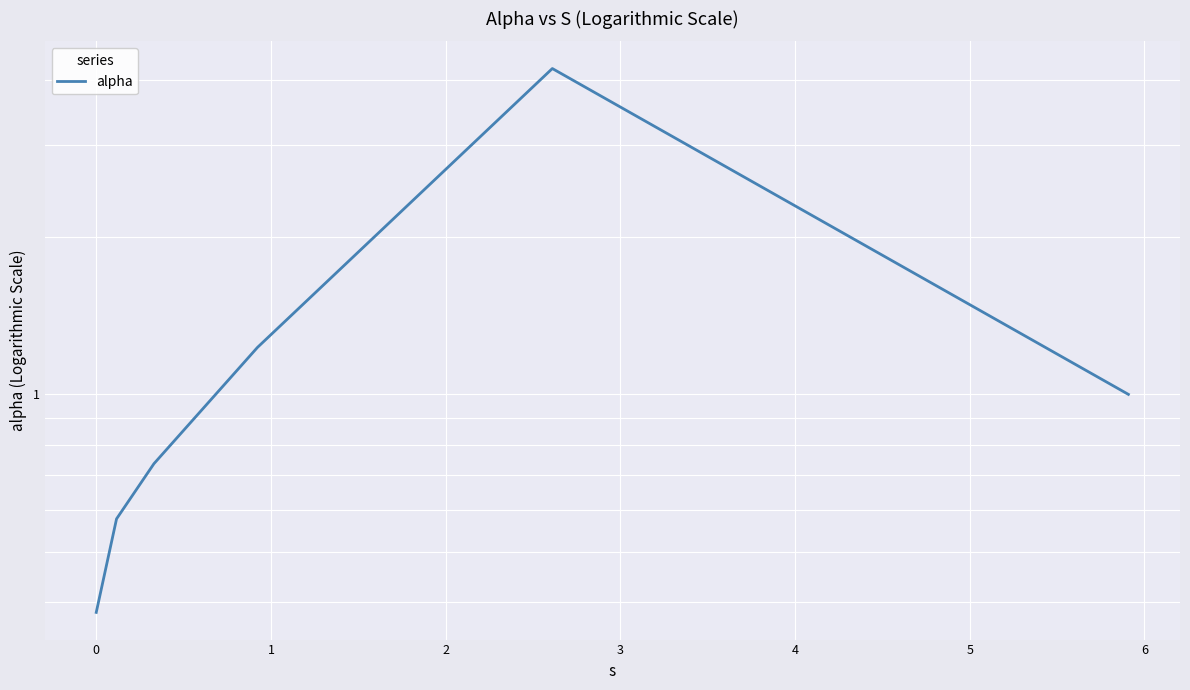

What is the smallest value displayed?

0.4